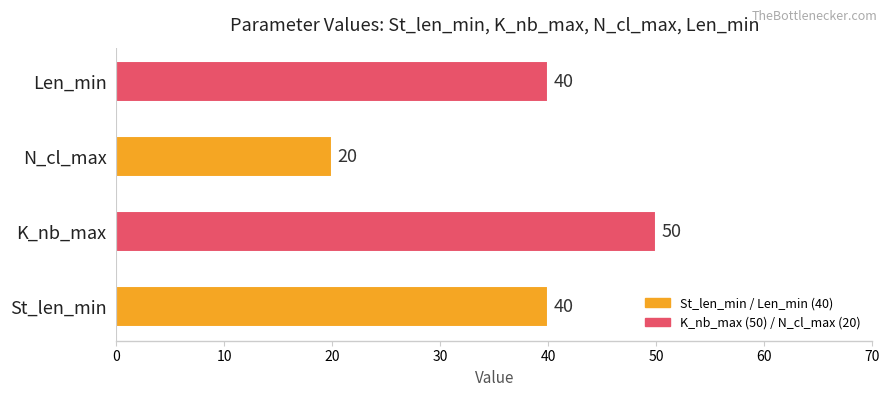

Count the values in the range 40 to 50.

3